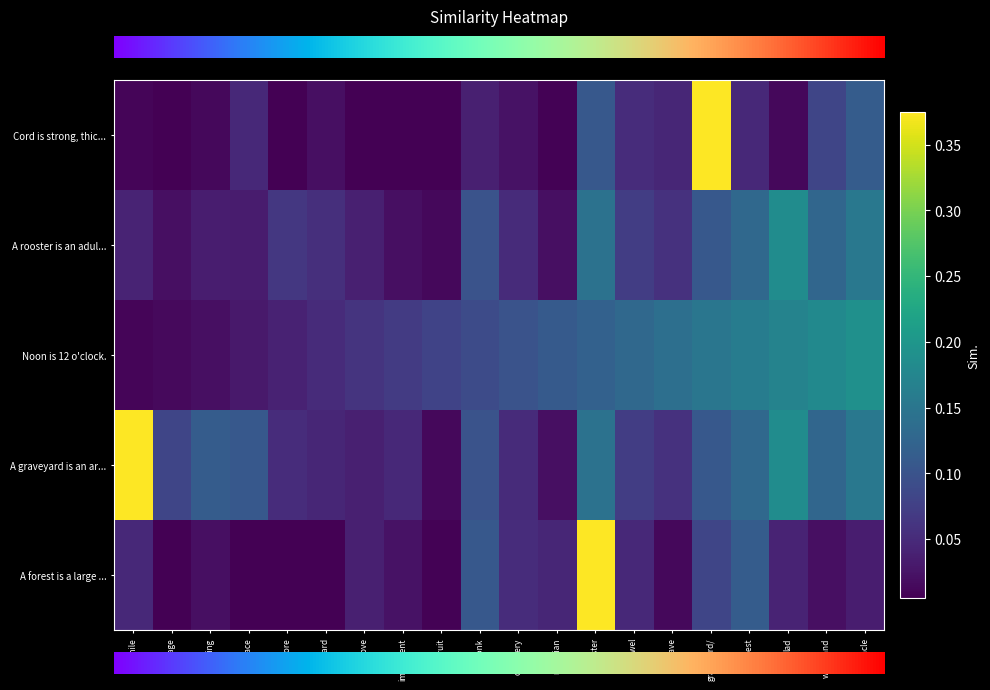

Reading right to left, extract all data points from this chart.

row_0: 0.1	0.1	0.0	0.0	0.4	0.0	0.1	0.1	0.0	0.0	0.0	0.0	0.0	0.0	0.0	0.0	0.0	0.0	0.0	0.0
row_1: 0.2	0.1	0.2	0.1	0.1	0.1	0.1	0.1	0.0	0.1	0.1	0.0	0.0	0.0	0.1	0.1	0.0	0.0	0.0	0.0
row_2: 0.2	0.2	0.2	0.2	0.1	0.1	0.1	0.1	0.1	0.1	0.1	0.1	0.1	0.1	0.1	0.0	0.0	0.0	0.0	0.0
row_3: 0.2	0.1	0.2	0.1	0.1	0.1	0.1	0.1	0.0	0.1	0.1	0.0	0.0	0.0	0.0	0.1	0.1	0.1	0.1	0.4
row_4: 0.0	0.0	0.0	0.1	0.1	0.0	0.0	0.4	0.0	0.1	0.1	0.0	0.0	0.0	0.0	0.0	0.0	0.0	0.0	0.0